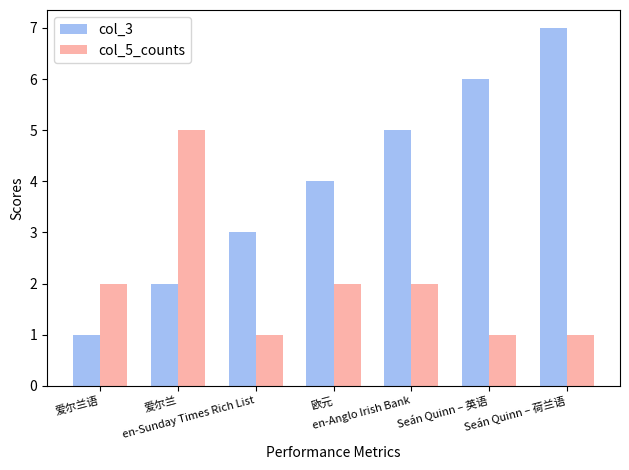

At which label does col_3 reach its peak?

Seán Quinn – 荷兰语